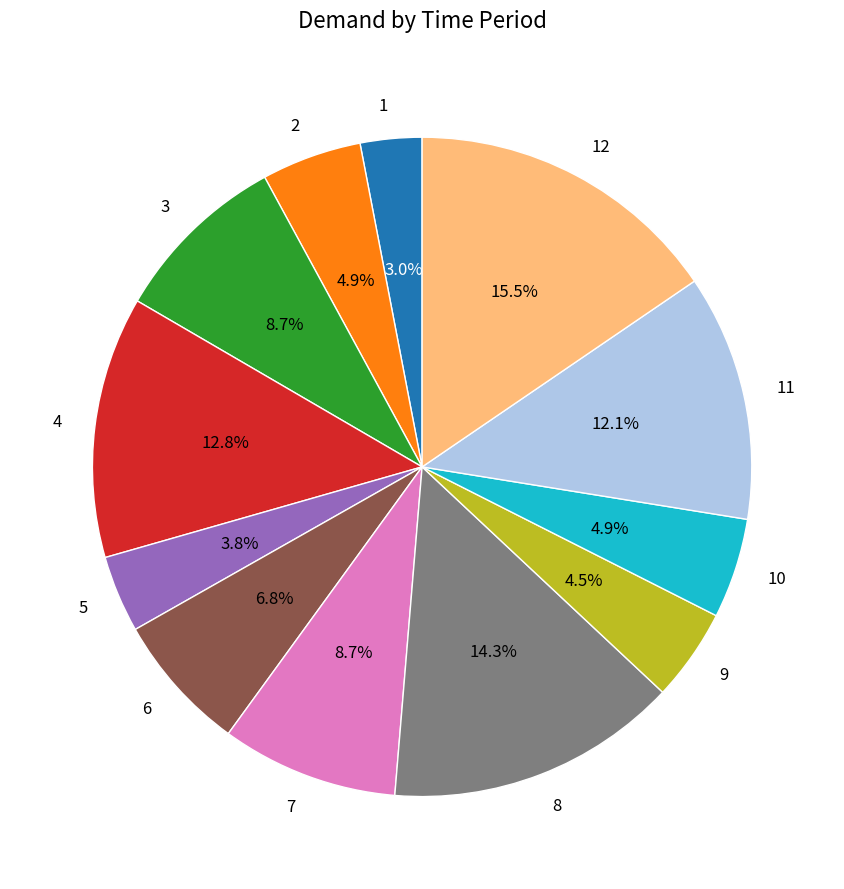

Is it true that 6 is 7% of the pie?

True